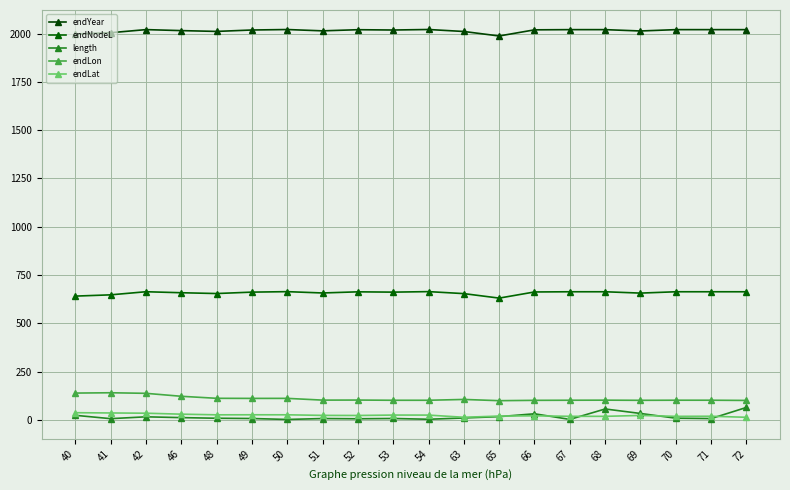

Reading right to left, transcribe all the data shown in this chart.

endYear: 72=2020.5	71=2020.5	70=2020.5	69=2013.6	68=2020.5	67=2020.5	66=2019.5	65=1987.7	63=2010.9	54=2021.2	53=2018.6	52=2020.2	51=2014.2	50=2021.1	49=2018.6	48=2011.3	46=2015.5	42=2020.7	41=2004.6	40=1998.0
endNodeL: 72=663.5	71=663.5	70=663.5	69=656.6	68=663.5	67=663.5	66=662.5	65=630.7	63=653.9	54=664.2	53=661.6	52=663.2	51=657.2	50=664.1	49=661.6	48=654.3	46=658.5	42=663.7	41=647.6	40=641.0
length: 72=64.6	71=7.0	70=8.9	69=33.4	68=56.7	67=2.7	66=31.8	65=17.0	63=10.1	54=3.5	53=7.4	52=5.9	51=7.1	50=2.5	49=7.3	48=8.7	46=12.0	42=16.1	41=6.6	40=23.9
endLon: 72=100.9	71=102.0	70=102.0	69=101.6	68=102.3	67=101.9	66=101.4	65=99.6	63=106.1	54=101.8	53=101.8	52=102.9	51=102.6	50=111.6	49=111.5	48=111.9	46=122.4	42=137.7	41=140.7	40=139.0
endLat: 72=13.6	71=19.1	70=18.5	69=23.2	68=18.6	67=18.7	66=21.3	65=19.9	63=13.7	54=25.0	53=25.2	52=23.0	51=23.5	50=26.5	49=26.7	48=26.4	46=29.8	42=34.8	41=36.1	40=37.4